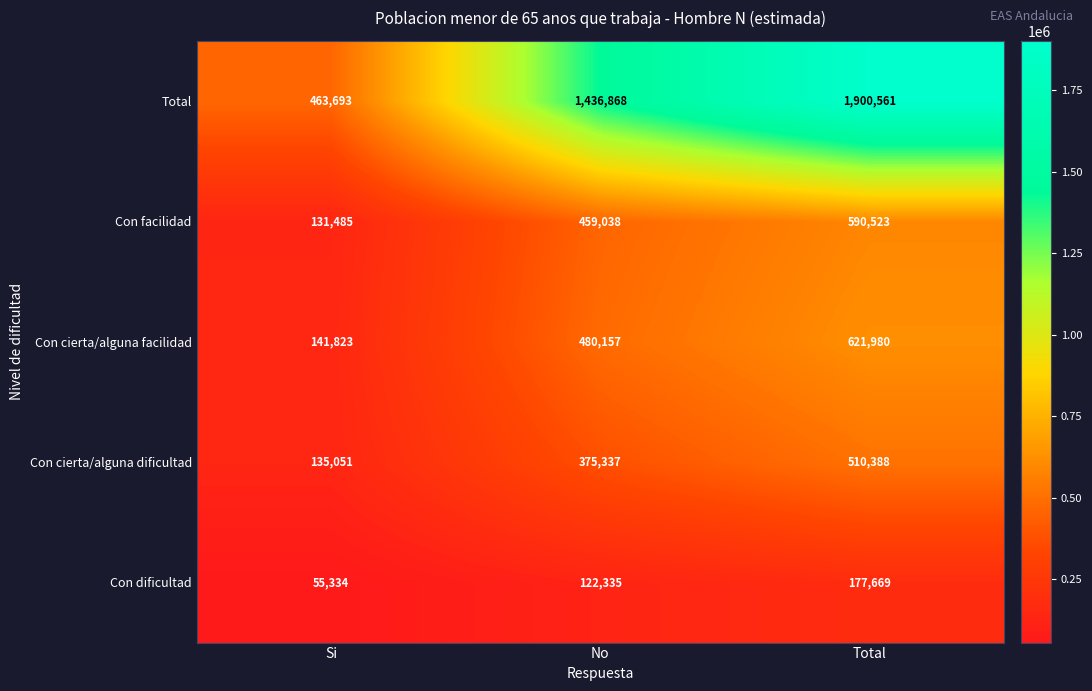

What is the greatest value displayed?

1900561